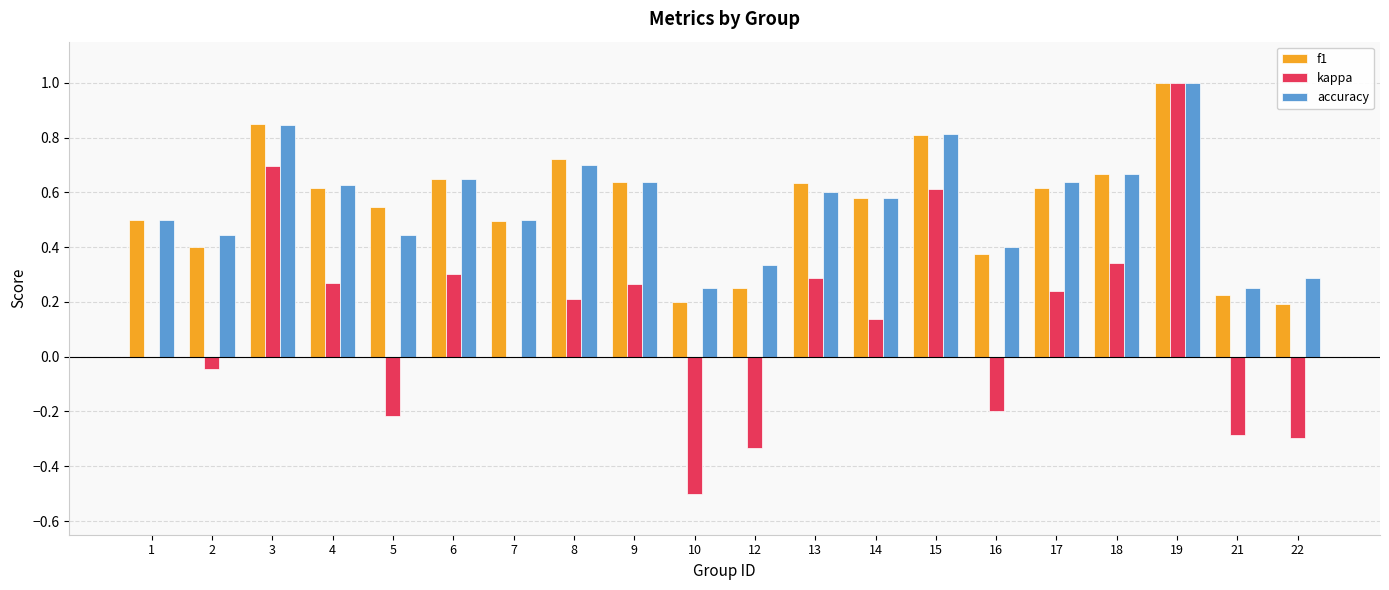

The kappa series shows 0.7 at 3. True or false?

True